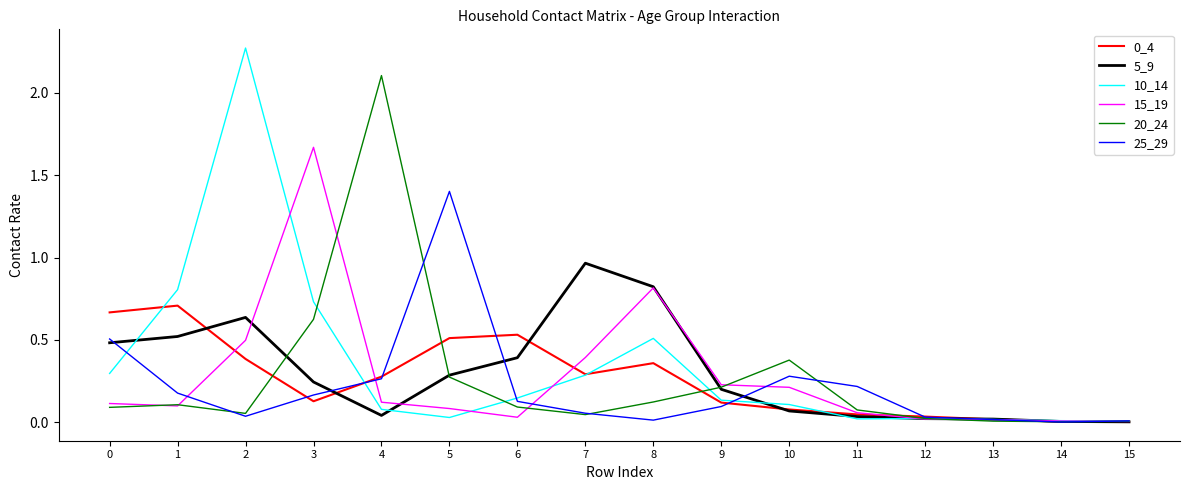

The 10_14 series shows 0.5 at 8. True or false?

True